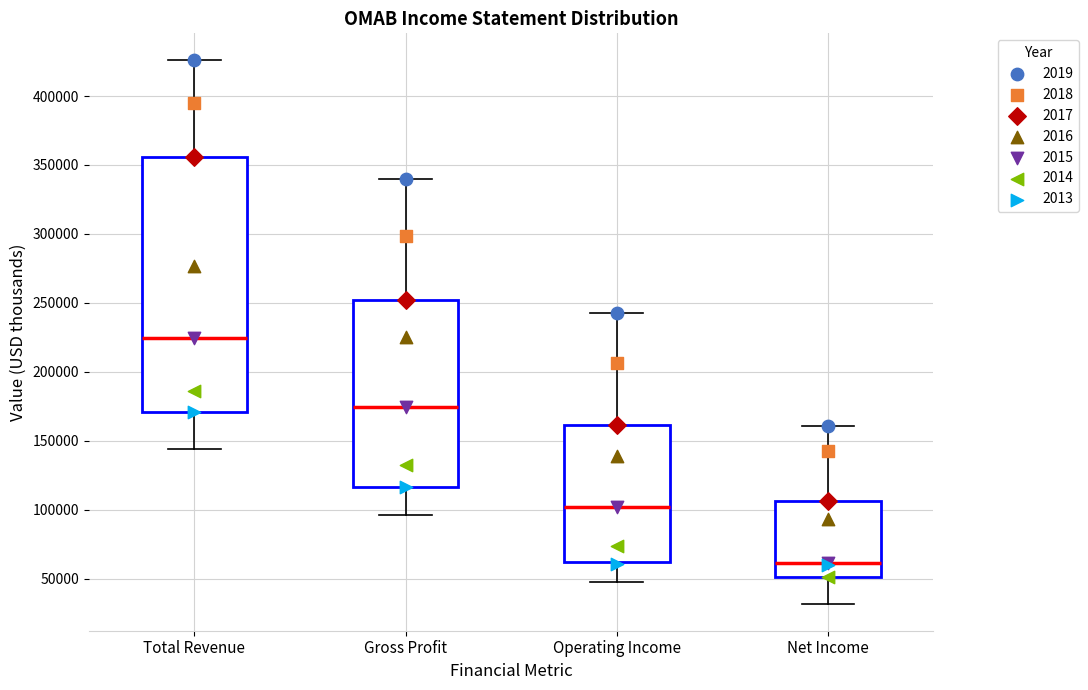

Comparing the boxes themselves (not the whiskers), which one is the tallest?

Total Revenue